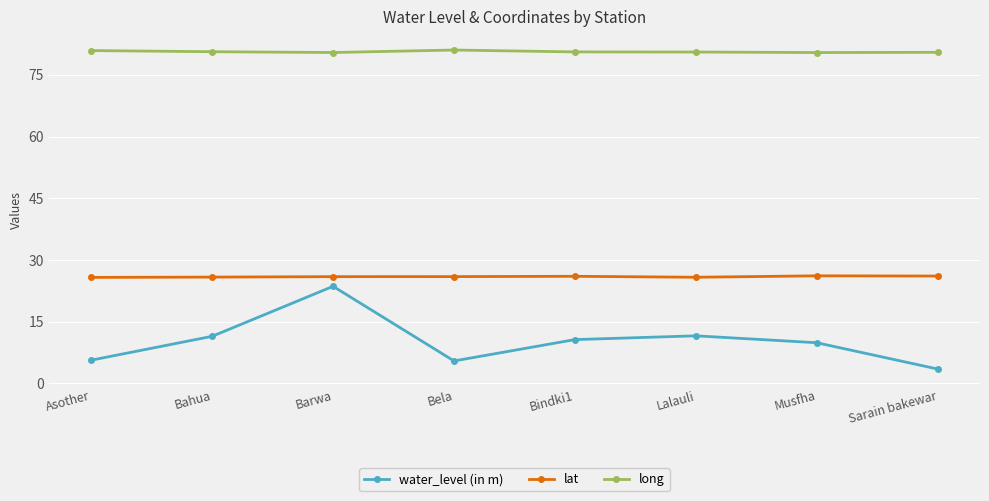

List the series in order of their peak value, lowest first.

water_level (in m), lat, long